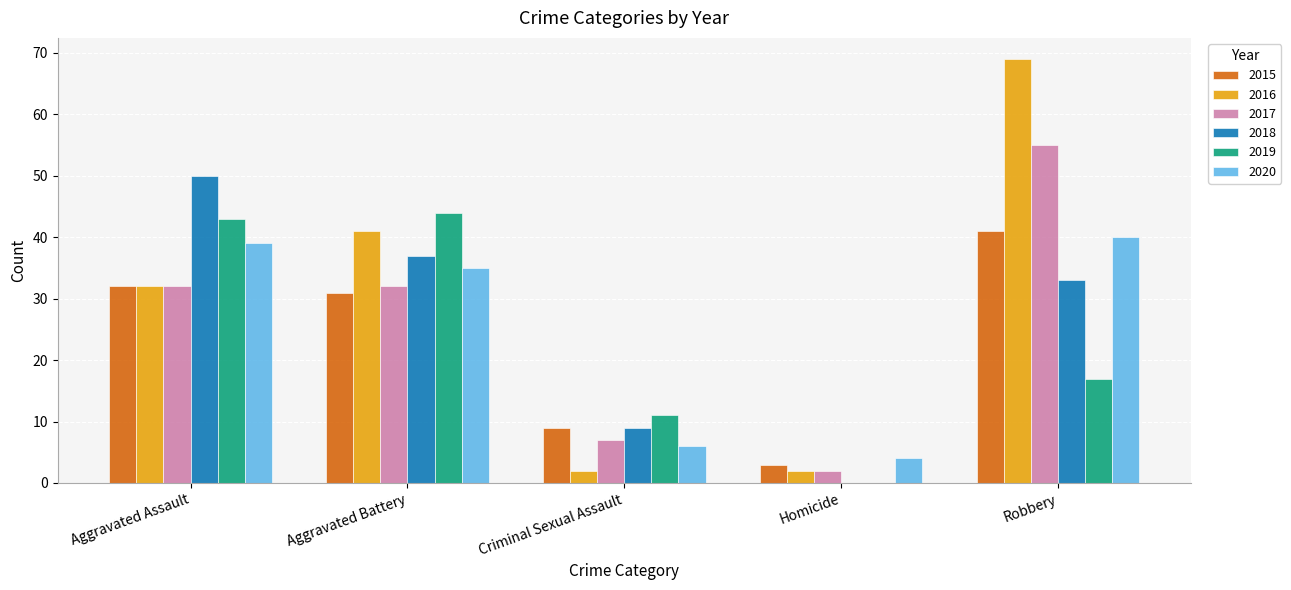

What is the total value across all series at Criminal Sexual Assault?

44